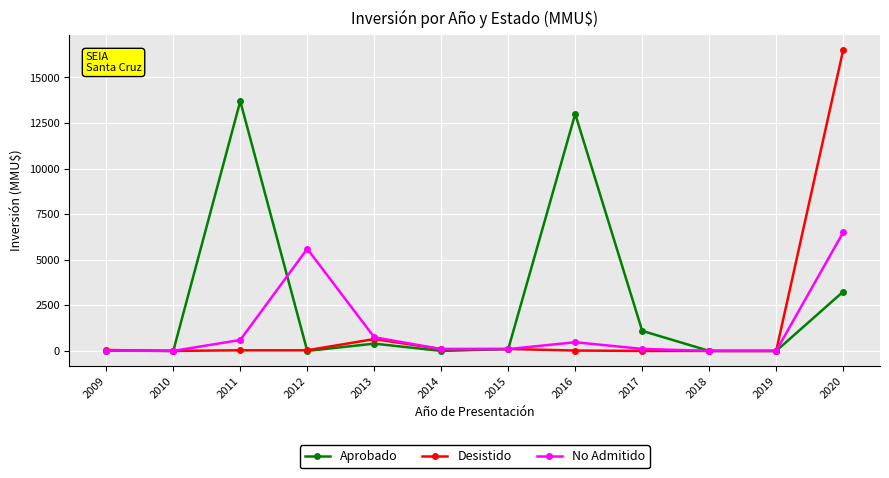

Between 2010 and 2011, which series saw the biggest shift?

Aprobado